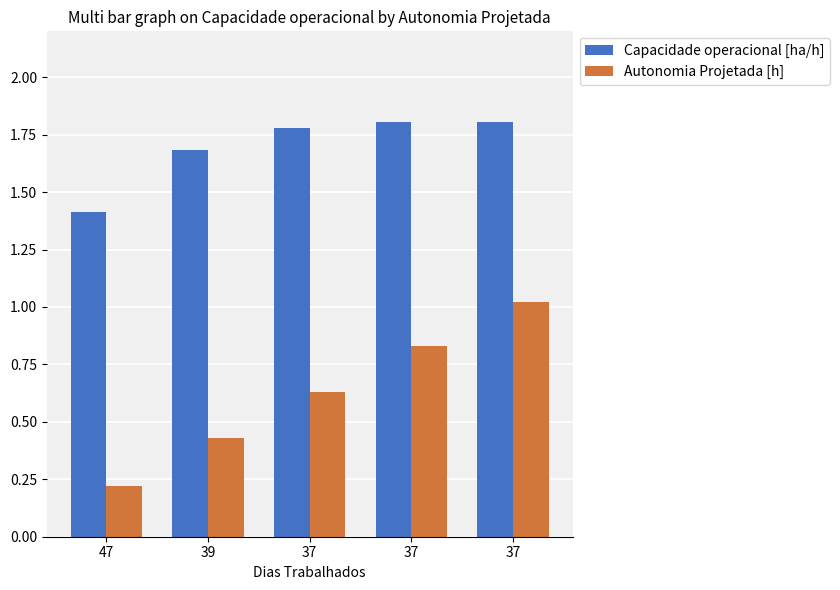

Is the value of Autonomia Projetada [h] at 47 greater than the value of Capacidade operacional [ha/h] at 47?

No